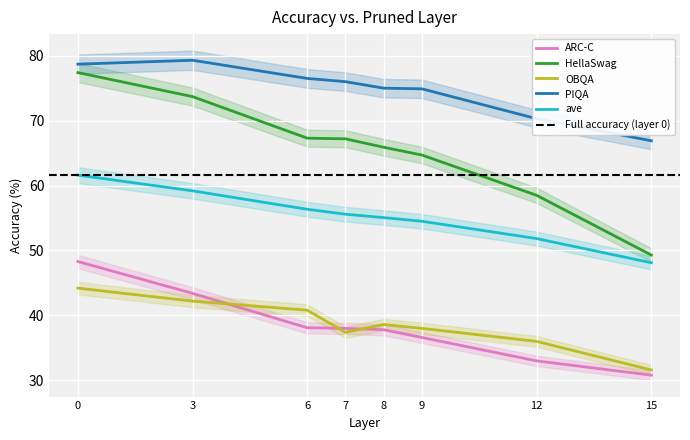

Reading right to left, what are all the values shown in this chart?

ARC-C: 15=30.8	12=33.0	9=36.6	8=37.8	7=38.0	6=38.1	3=43.4	0=48.3
HellaSwag: 15=49.3	12=58.5	9=64.7	8=65.9	7=67.2	6=67.3	3=73.7	0=77.4
OBQA: 15=31.6	12=36.0	9=38.0	8=38.6	7=37.4	6=40.8	3=42.2	0=44.2
PIQA: 15=66.9	12=70.3	9=74.9	8=75.0	7=76.0	6=76.5	3=79.3	0=78.7
ave: 15=48.1	12=51.8	9=54.5	8=55.1	7=55.6	6=56.4	3=59.2	0=61.6